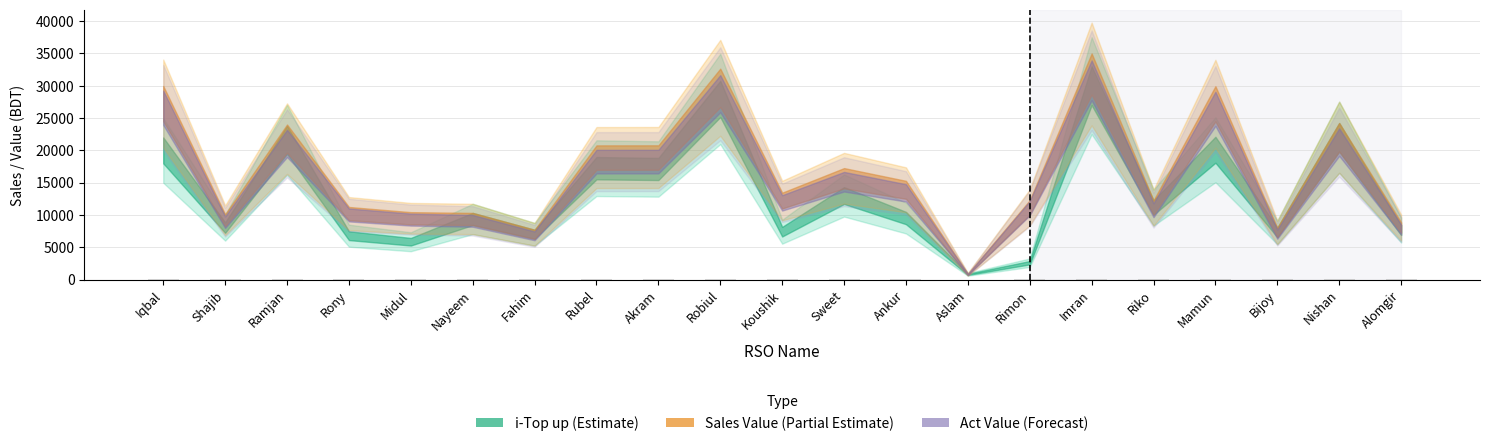

What is the sum of all values?

2067